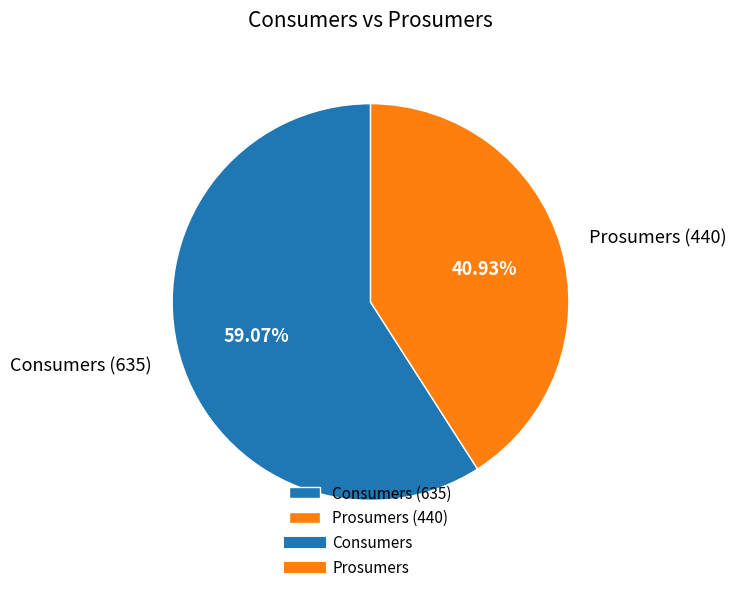

Count the number of slices in the pie.

2